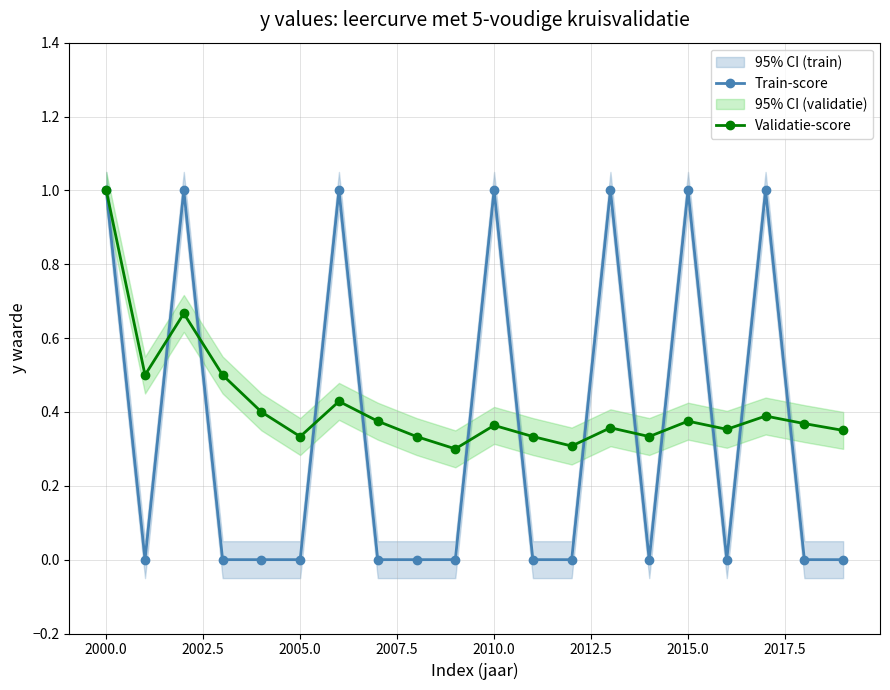

Which series has the largest total across all categories?

Validatie-score